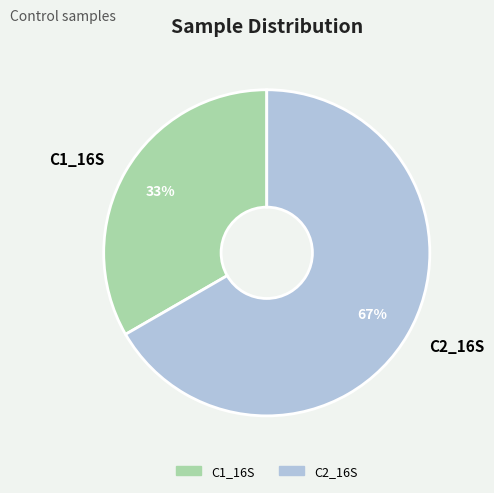

To the nearest percent, what is the average slice percentage?

50%